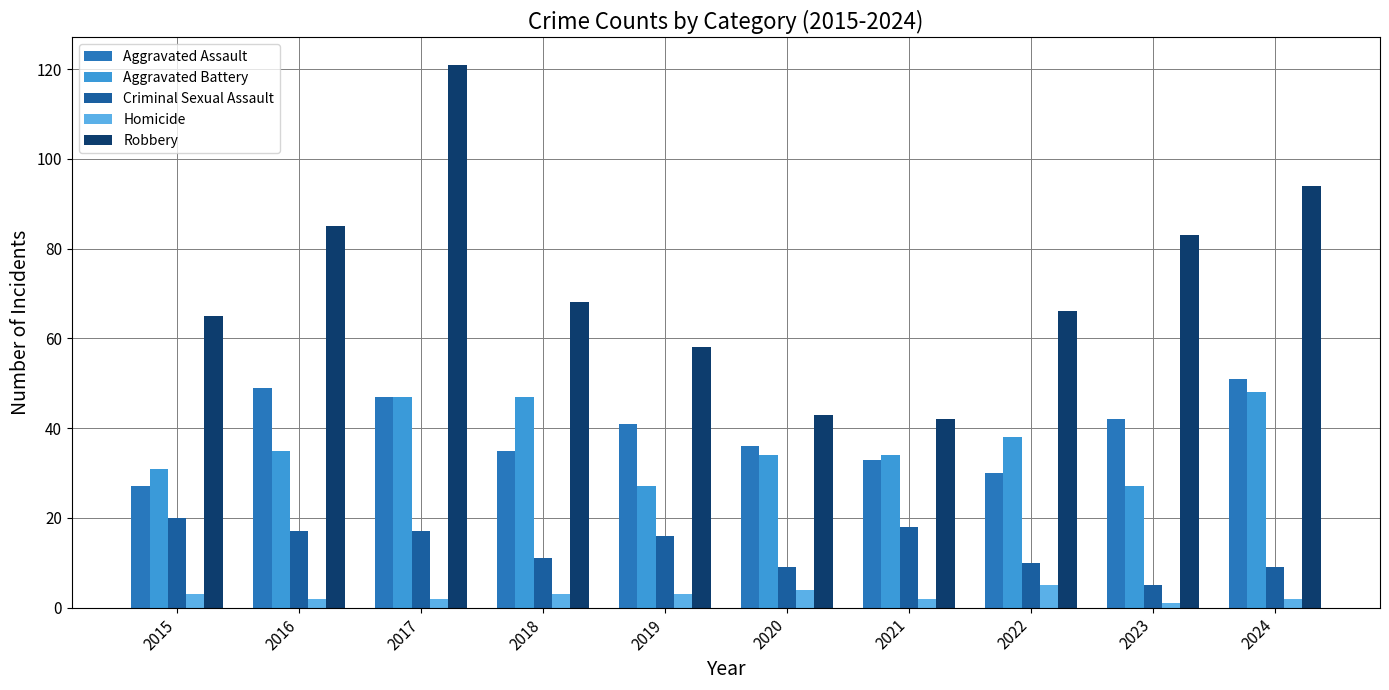

The Robbery series shows 85 at 2016. True or false?

True